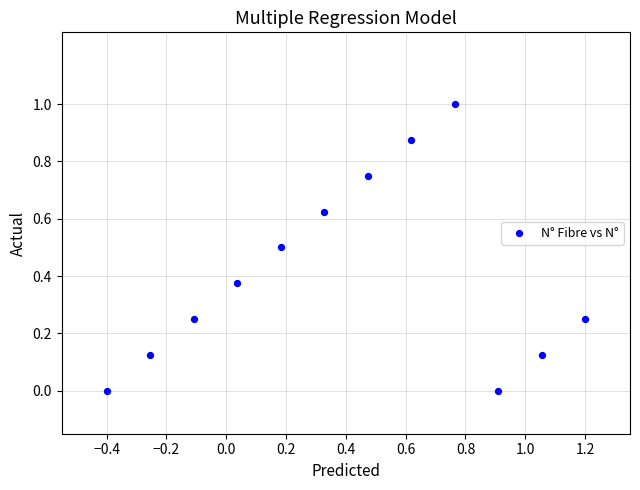

What is the range of X values (max minus min)?

1.6